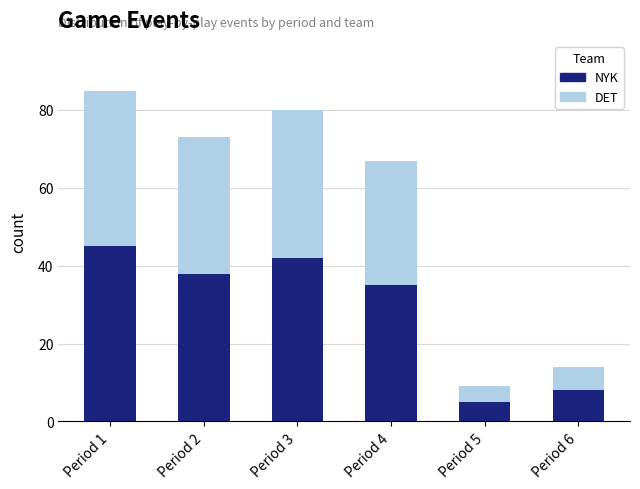

At which category is the sum across all series the highest?

Period 1